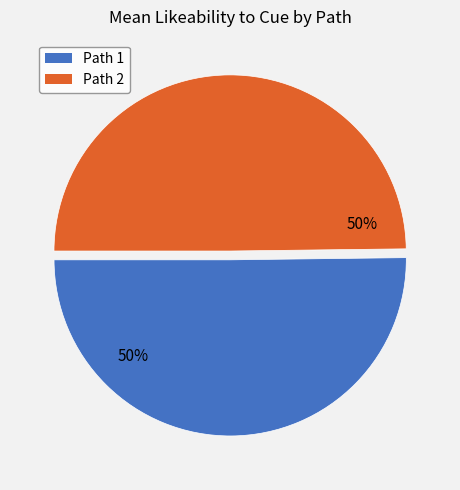

To the nearest percent, what is the average slice percentage?

50%